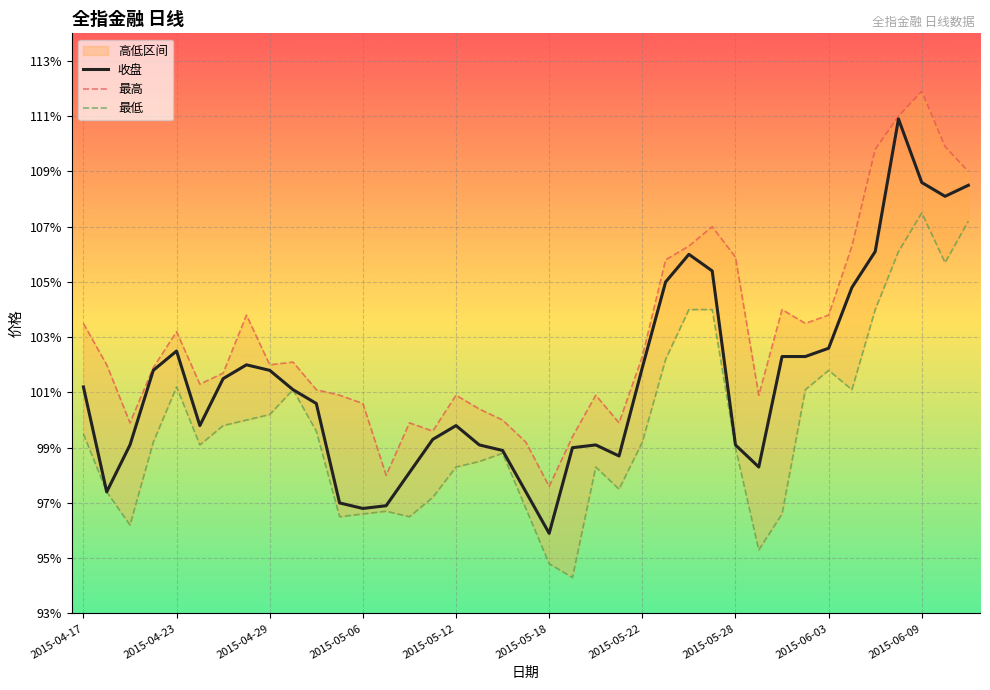

What is the value of the 收盘 point at the 23rd from the left?

1.0